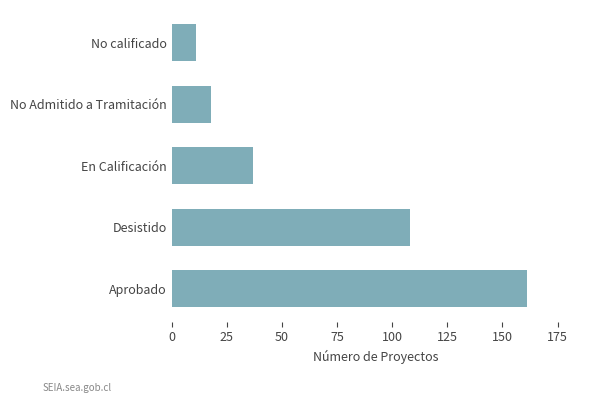

Reading bottom to top, extract all data points from this chart.

161	108	37	18	11